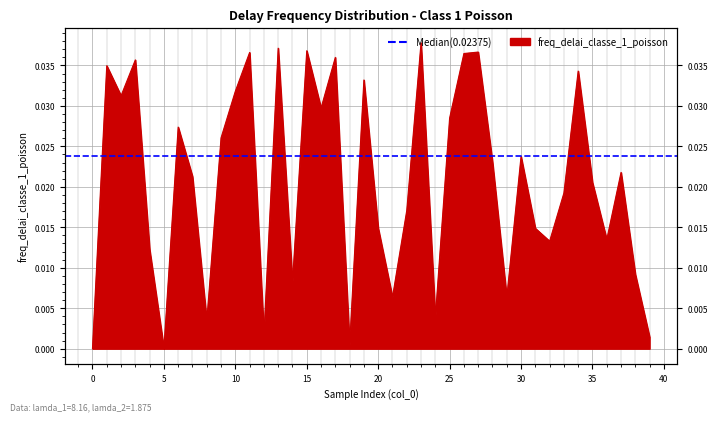

Rank the categories by value from lowest to highest.

0, 5, 18, 39, 12, 8, 24, 29, 21, 14, 38, 4, 32, 36, 31, 20, 22, 33, 35, 7, 37, 28, 30, 9, 6, 25, 16, 2, 10, 19, 34, 1, 3, 17, 26, 11, 27, 15, 13, 23